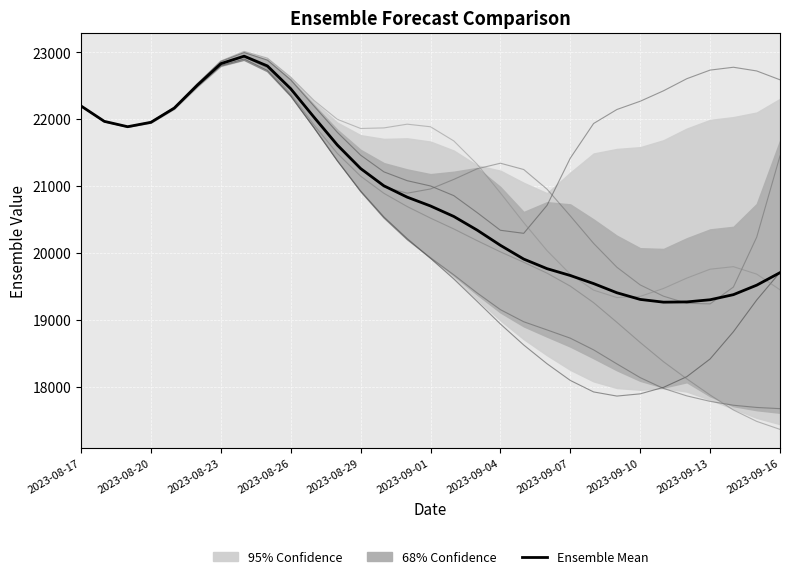

At which category does the chart reach its peak across all series?

2023-08-24